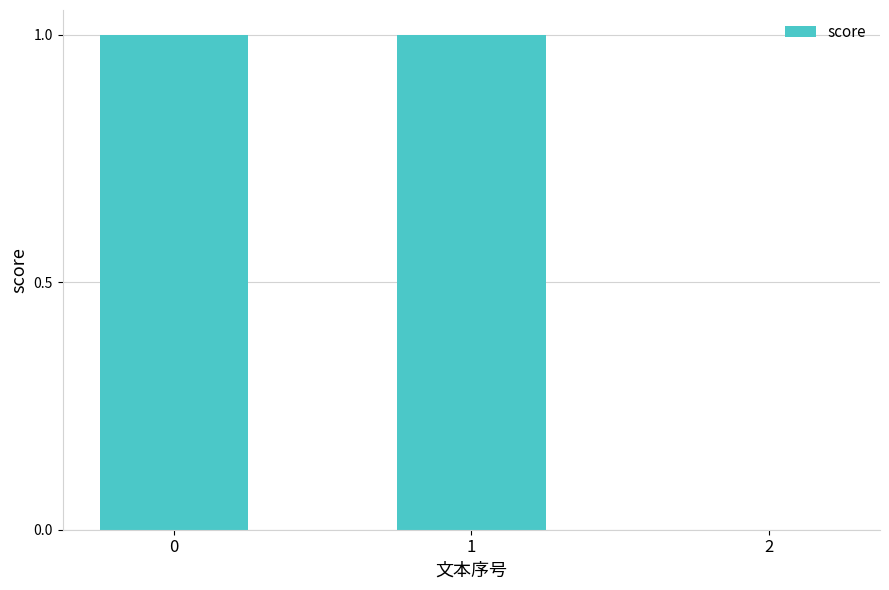

Reading left to right, what are all the values shown in this chart?

1	1	0